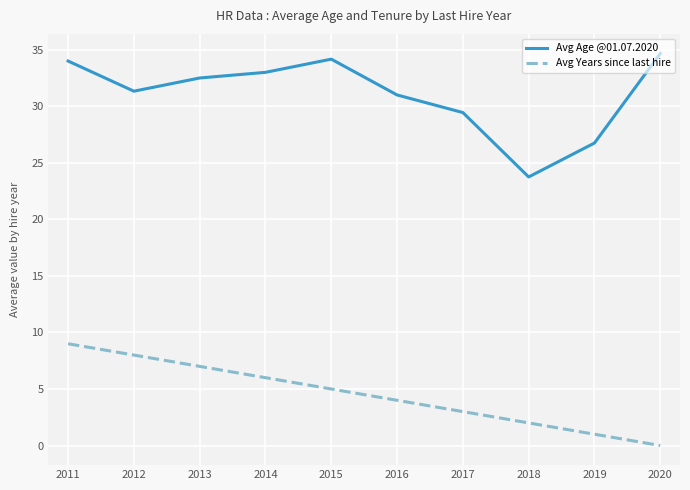

Between 2013 and 2020, which series saw the biggest shift?

Avg Years since last hire